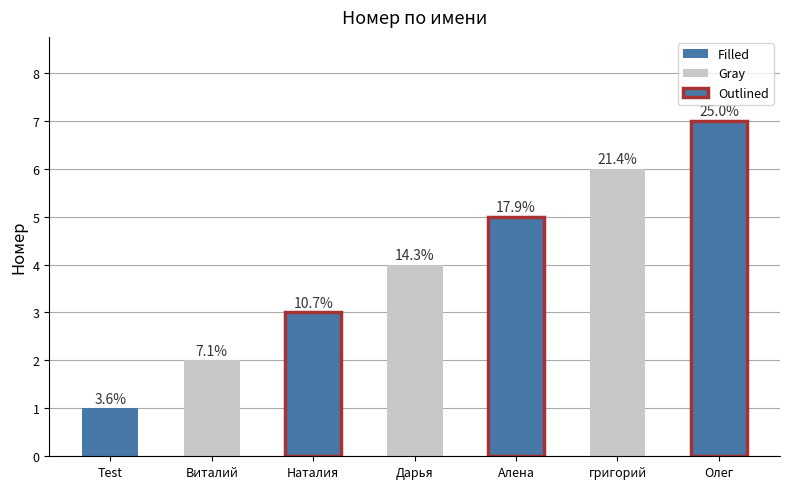

Is it true that the value at Олег is 7?

True